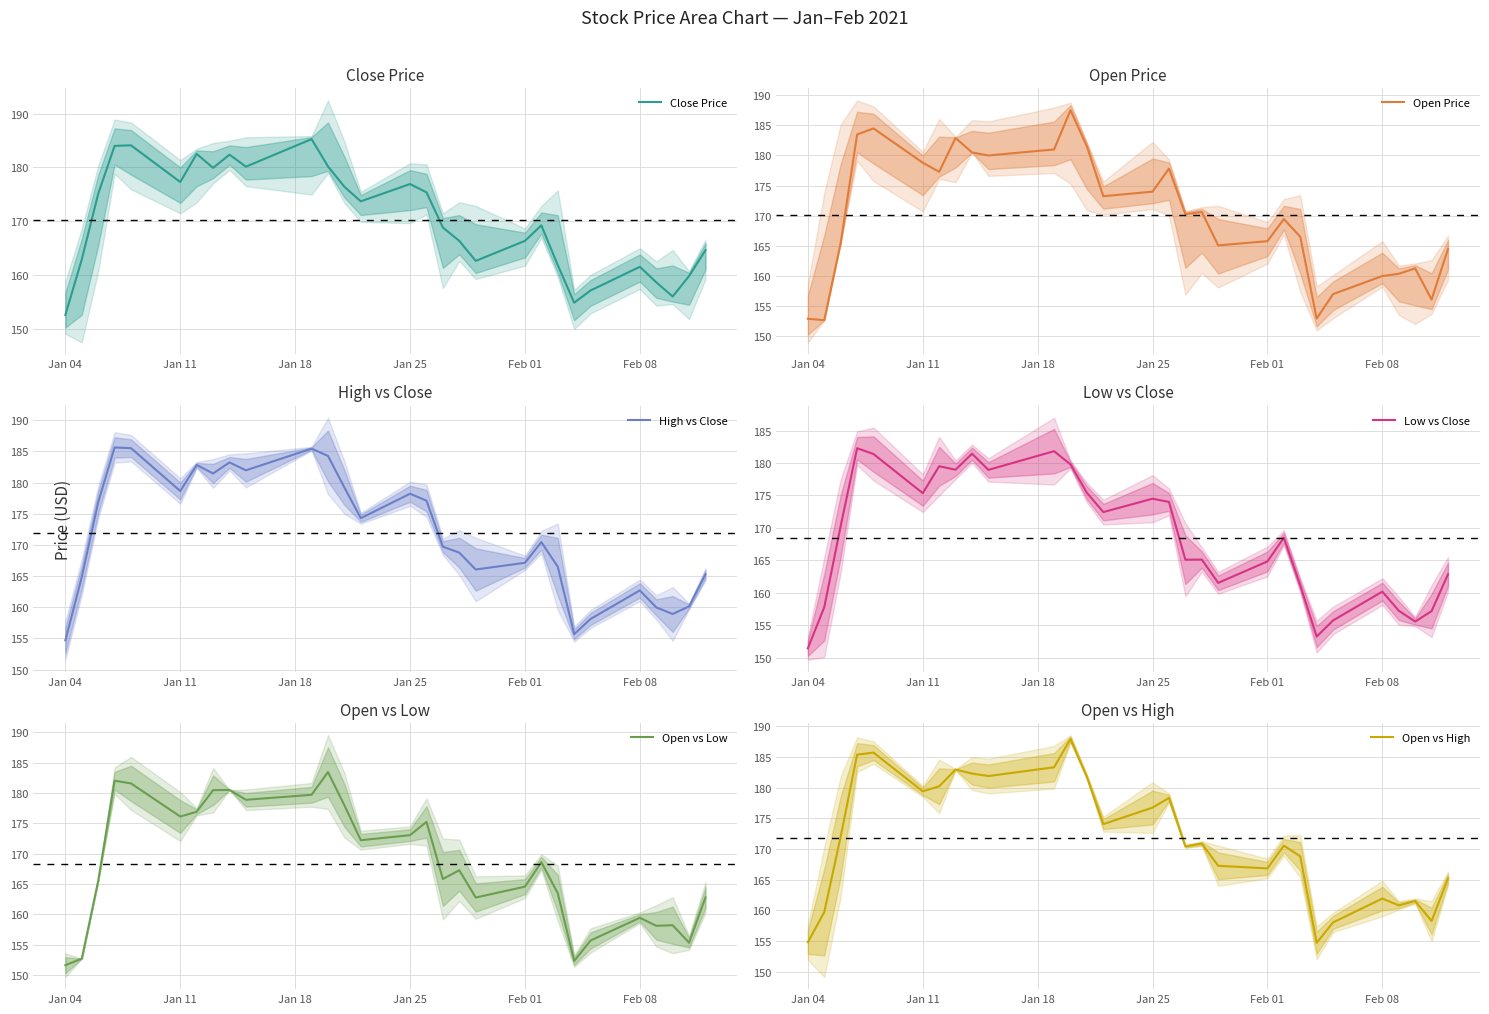

How many values in the Close Price series are below 169?

14